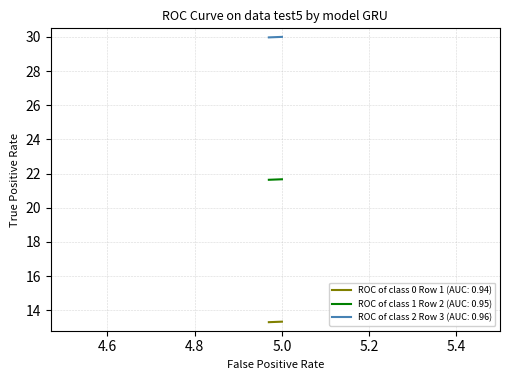

Count the number of categories in the chart.

4